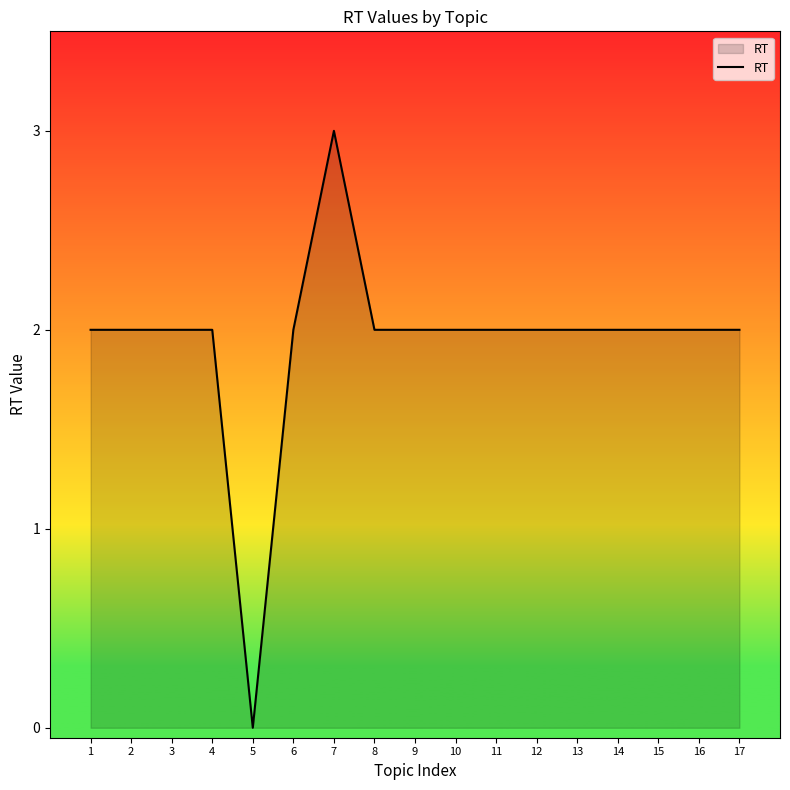

Approximately how many times larger is the value at 12 compared to 2?

1.0